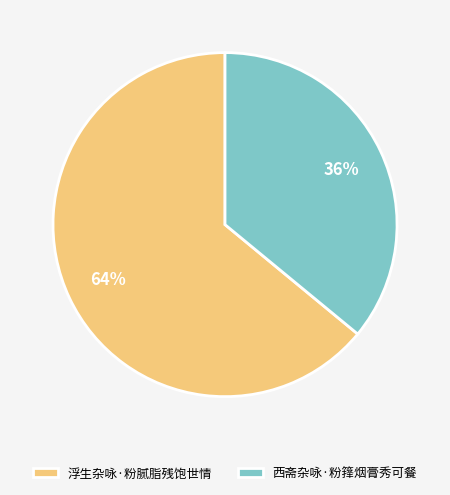

True or false: 西斋杂咏·粉箨烟膏秀可餐 accounts for 23% of the total.

False